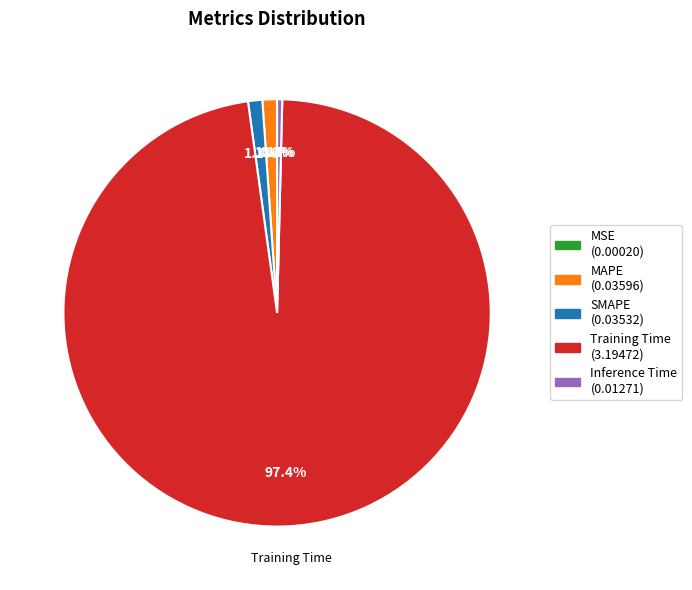

Does any single category account for the majority?

Yes